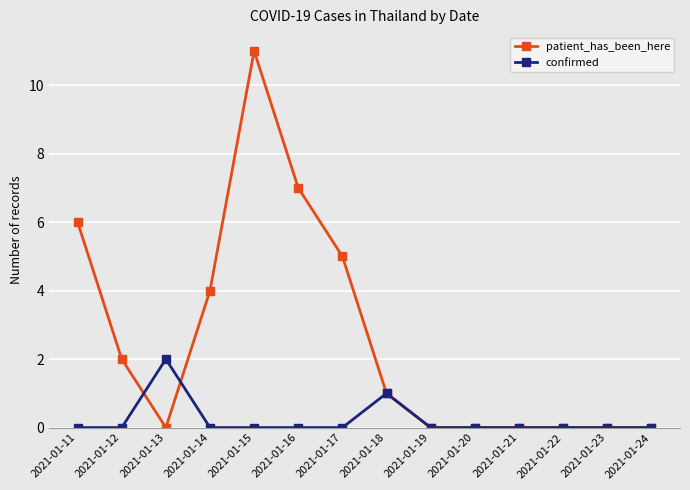

Between 2021-01-17 and 2021-01-22, which series saw the biggest shift?

patient_has_been_here